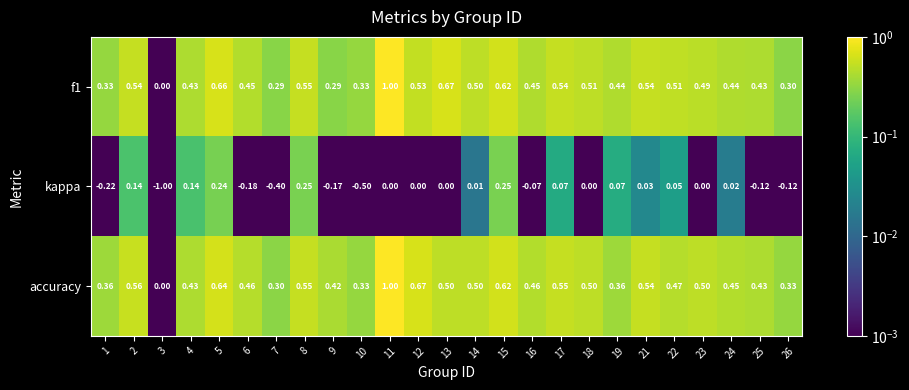

Is the value of f1 at 15 greater than the value of kappa at 6?

Yes